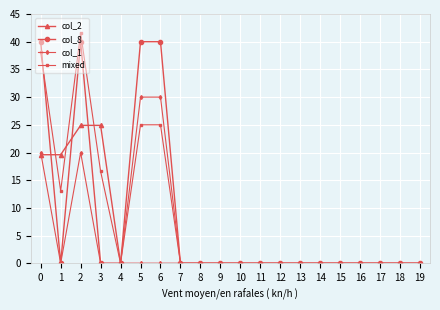

Reading right to left, extract all data points from this chart.

col_2: 0.0	0.0	0.0	0.0	0.0	0.0	0.0	0.0	0.0	0.0	0.0	0.0	0.0	0.0	0.0	0.0	24.9	24.9	19.6	19.6
col_8: 0.0	0.0	0.0	0.0	0.0	0.0	0.0	0.0	0.0	0.0	0.0	0.0	0.0	40.0	40.0	0.0	0.0	40.0	0.0	40.0
col_1: 0.0	0.0	0.0	0.0	0.0	0.0	0.0	0.0	0.0	0.0	0.0	0.0	0.0	30.0	30.0	0.0	0.0	20.0	0.0	20.0
mixed: 0.0	0.0	0.0	0.0	0.0	0.0	0.0	0.0	0.0	0.0	0.0	0.0	0.0	25.0	25.0	0.0	16.6	41.6	13.1	38.1